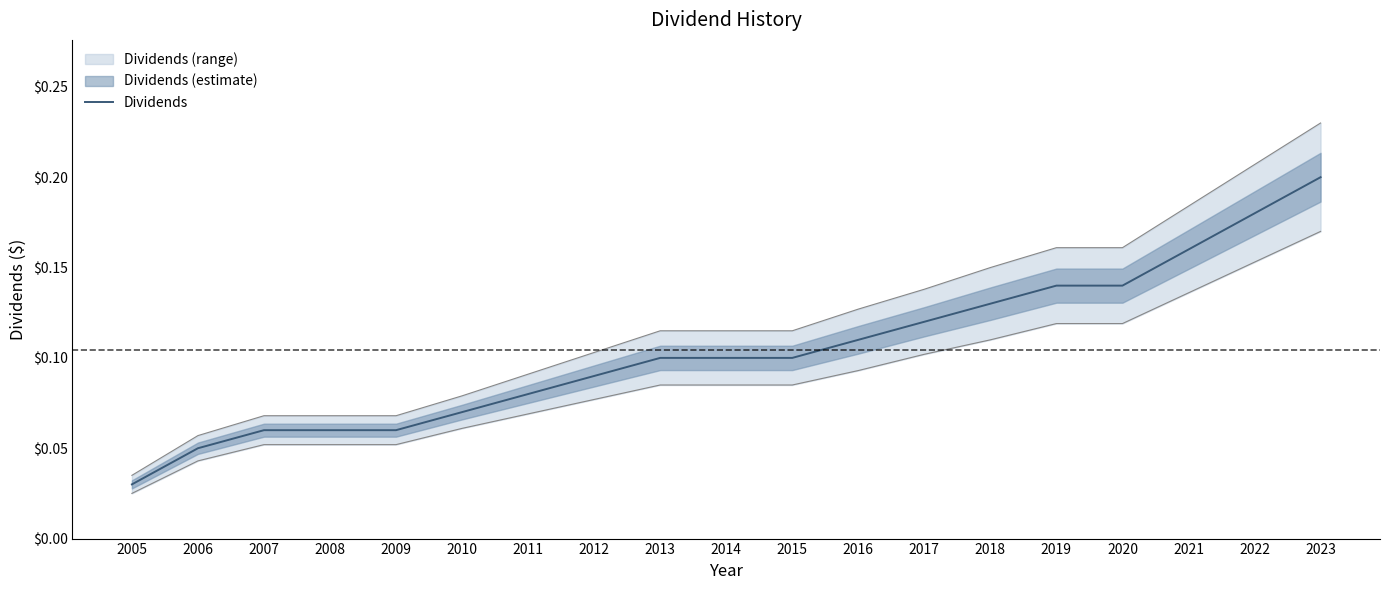

What is the sum of all values?

2.0